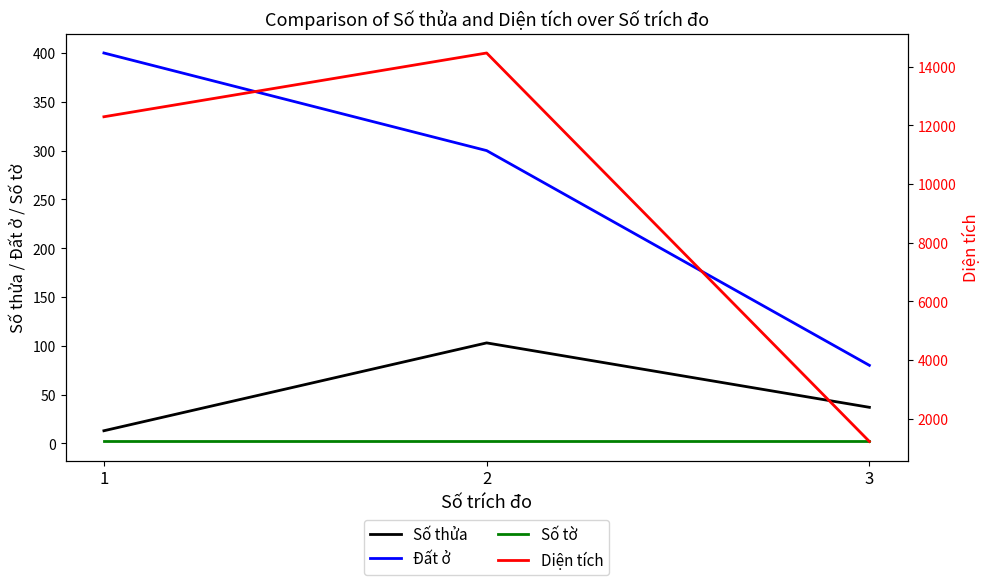

What are all the series names shown in the legend?

Số thửa, Đất ở, Số tờ, Diện tích